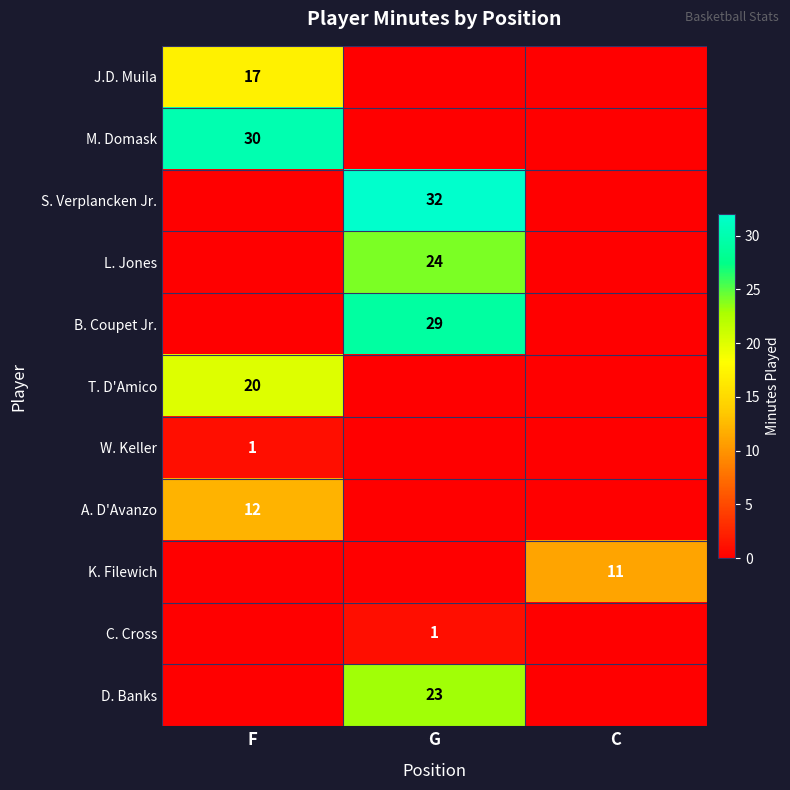

The value of M. Domask at F is 12. True or false?

False